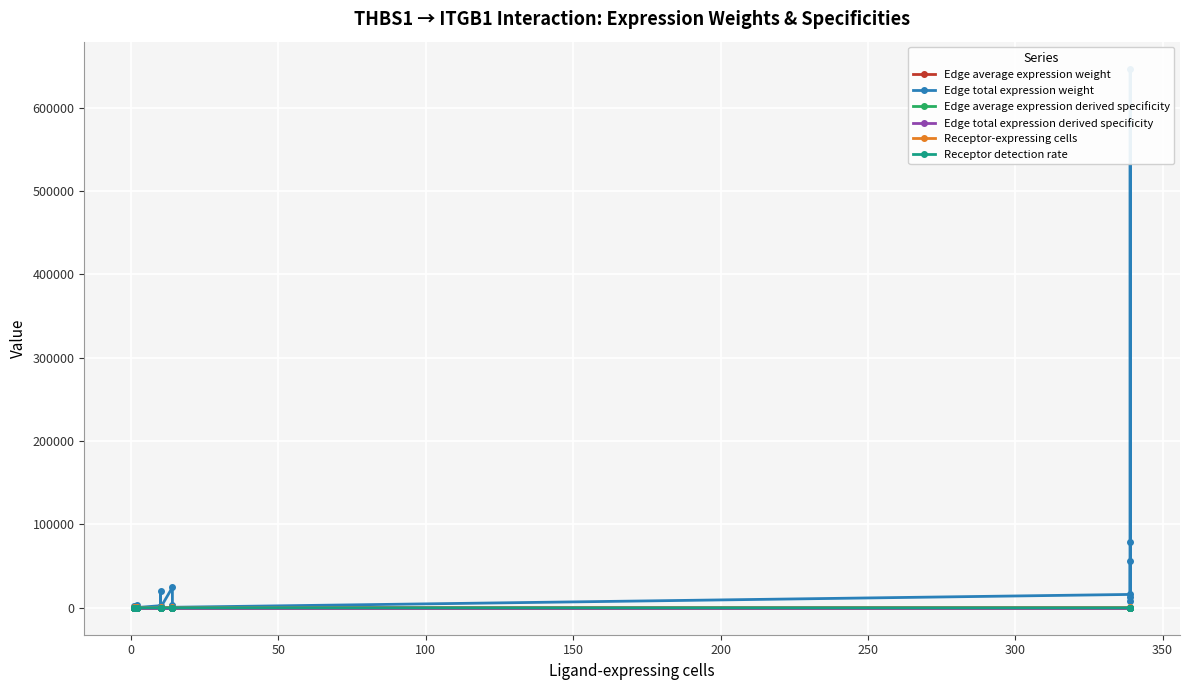

Which series has the largest total across all categories?

Edge total expression weight